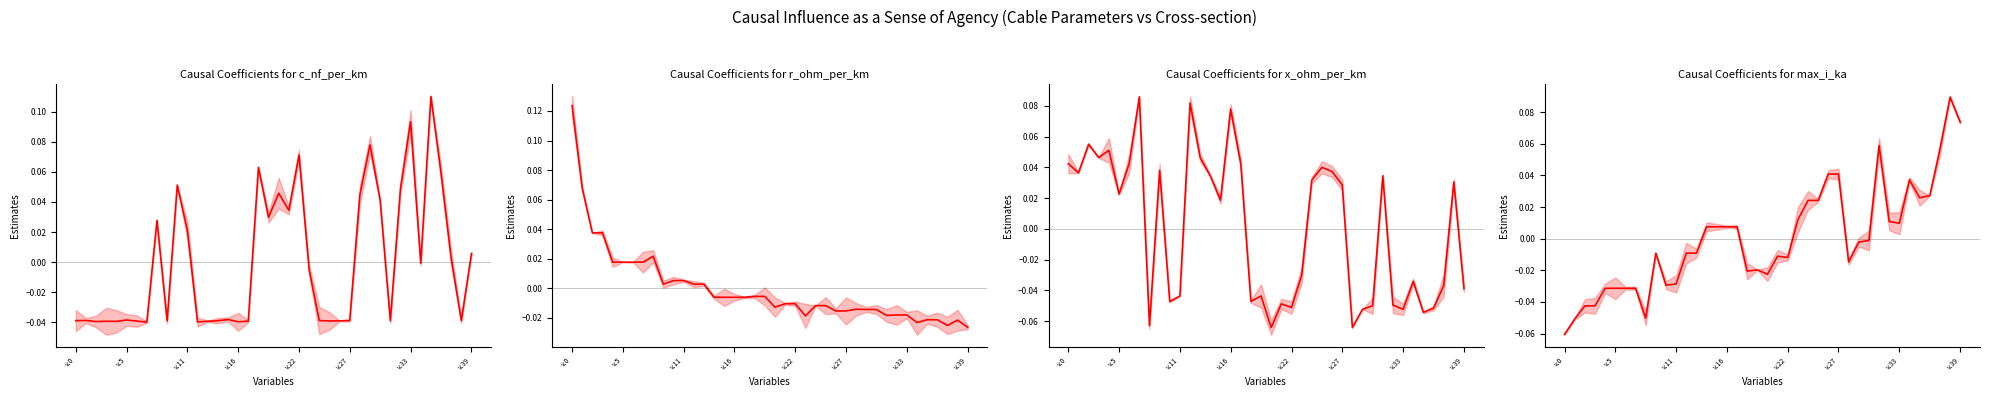

Rank the series at 36 from highest to lowest value.

c_nf_per_km, max_i_ka, r_ohm_per_km, x_ohm_per_km